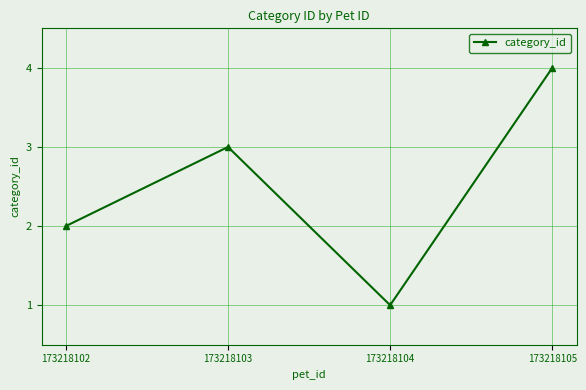

Reading right to left, list all the values displayed in this chart.

173218105=4	173218104=1	173218103=3	173218102=2